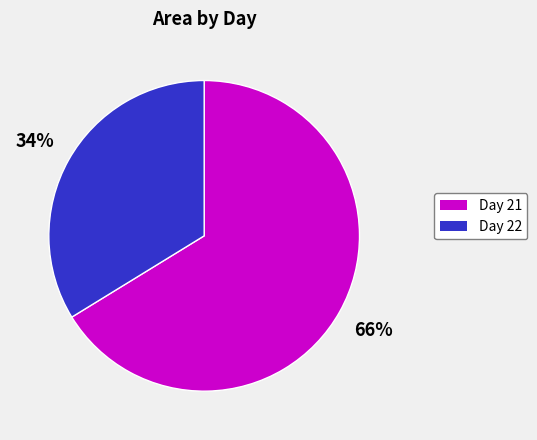

To the nearest percent, what is the difference between the largest and smallest slice percentages?

32%